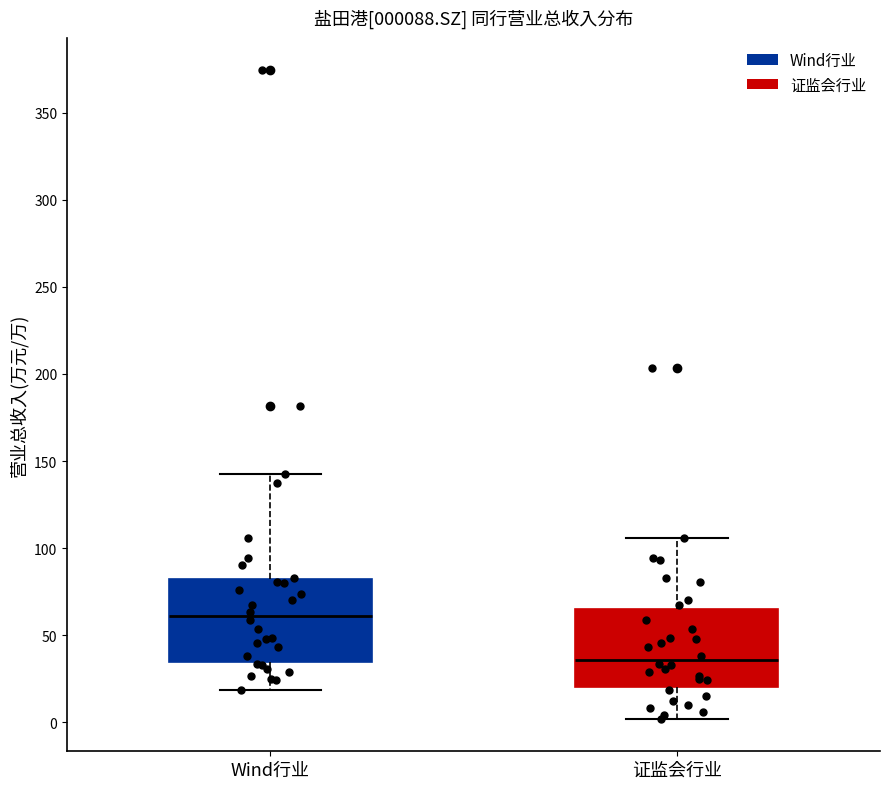

Which box has the lowest median line?

证监会行业